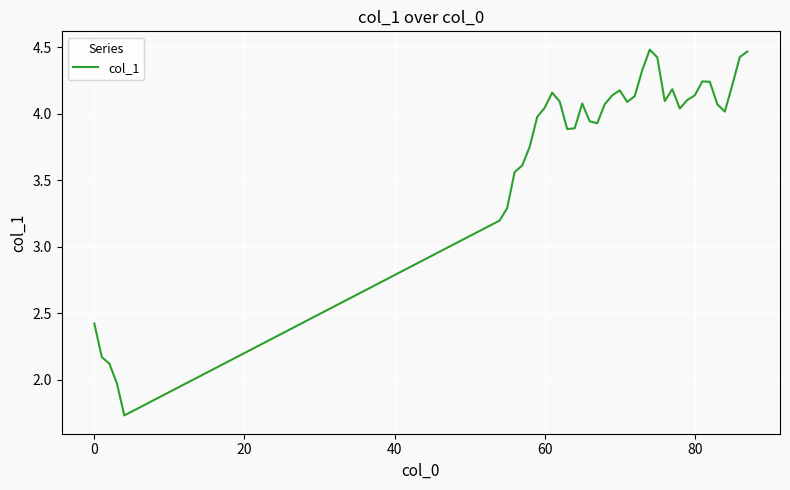

What is the difference between the maximum and minimum values?

2.7